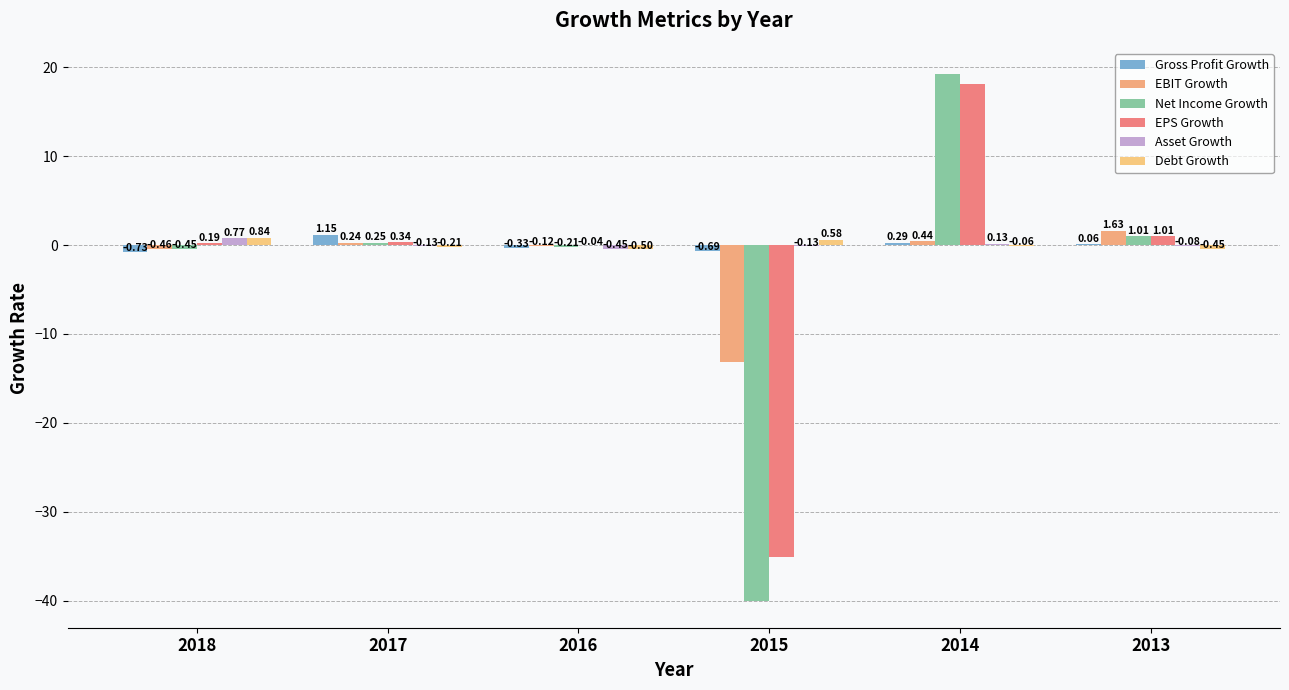

How many data points does each series have?

6